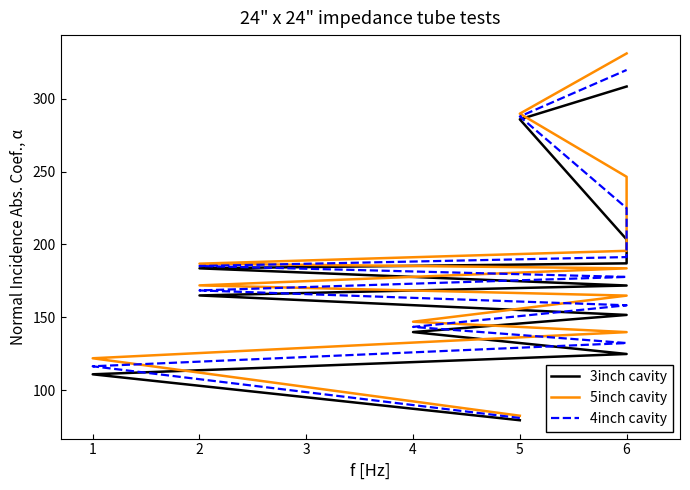

Which series changed the most between 5 and 6?

5inch cavity